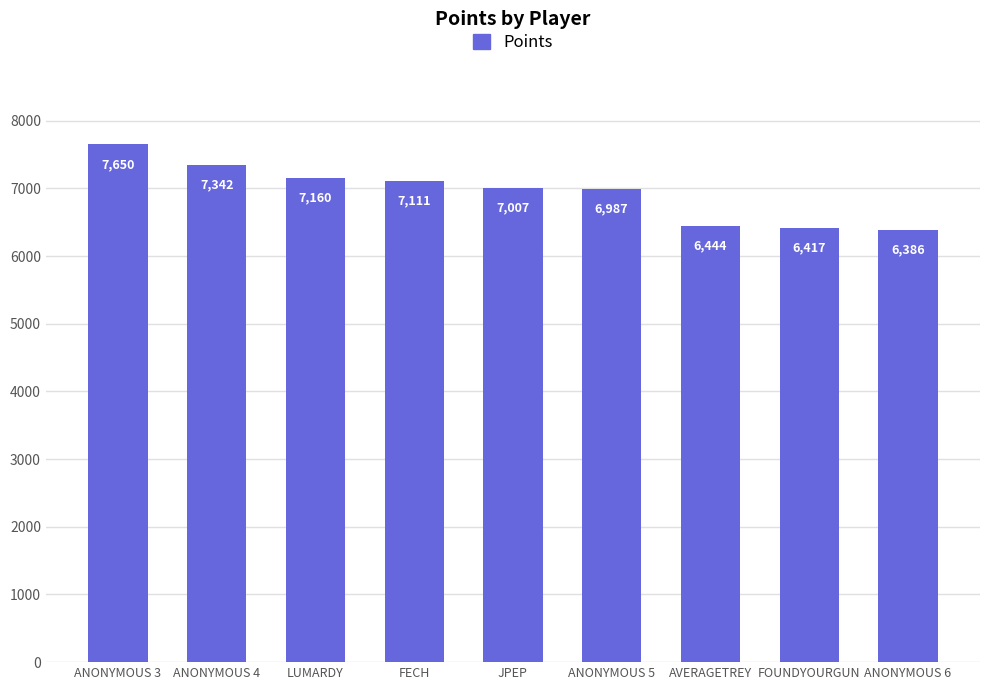

Is it true that the value at FECH is 4129?

False